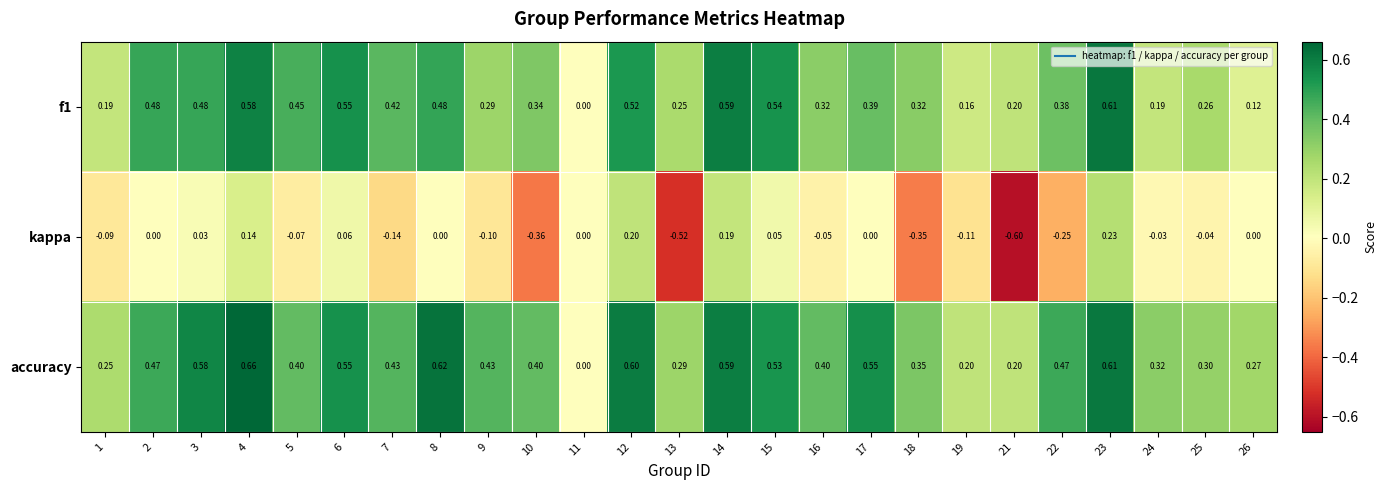

Which series has the widest spread of values?

kappa